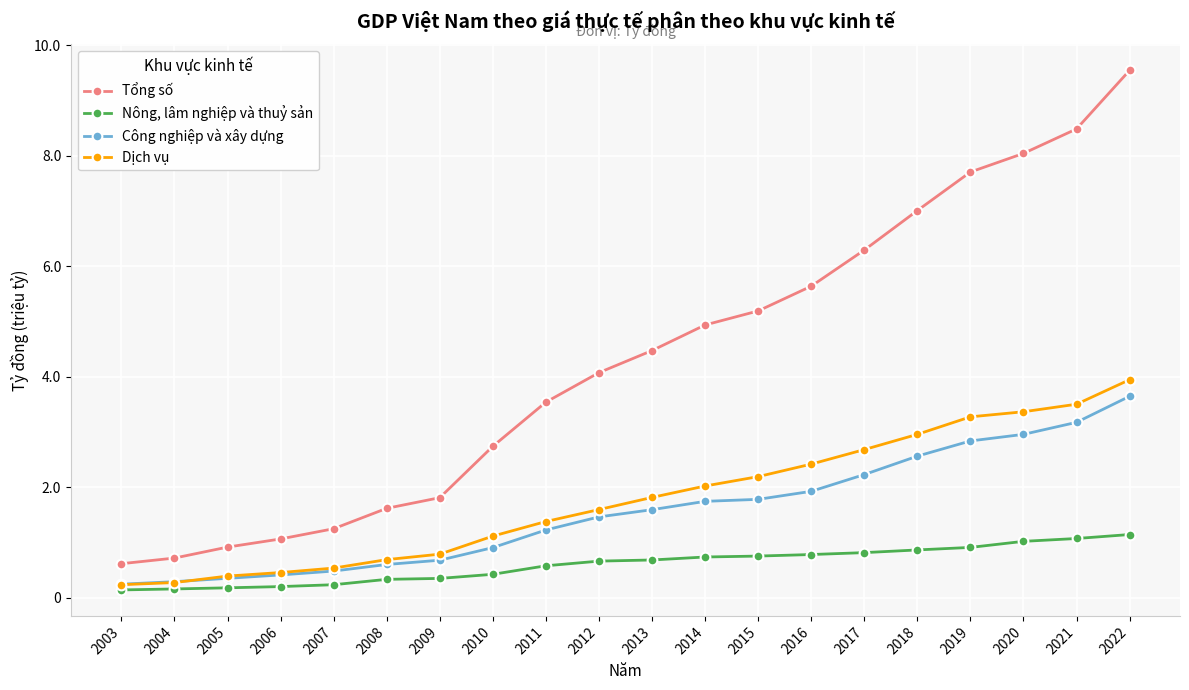

What is the difference between the maximum and minimum values in the Nông, lâm nghiệp và thuỷ sản series?

1003317.1